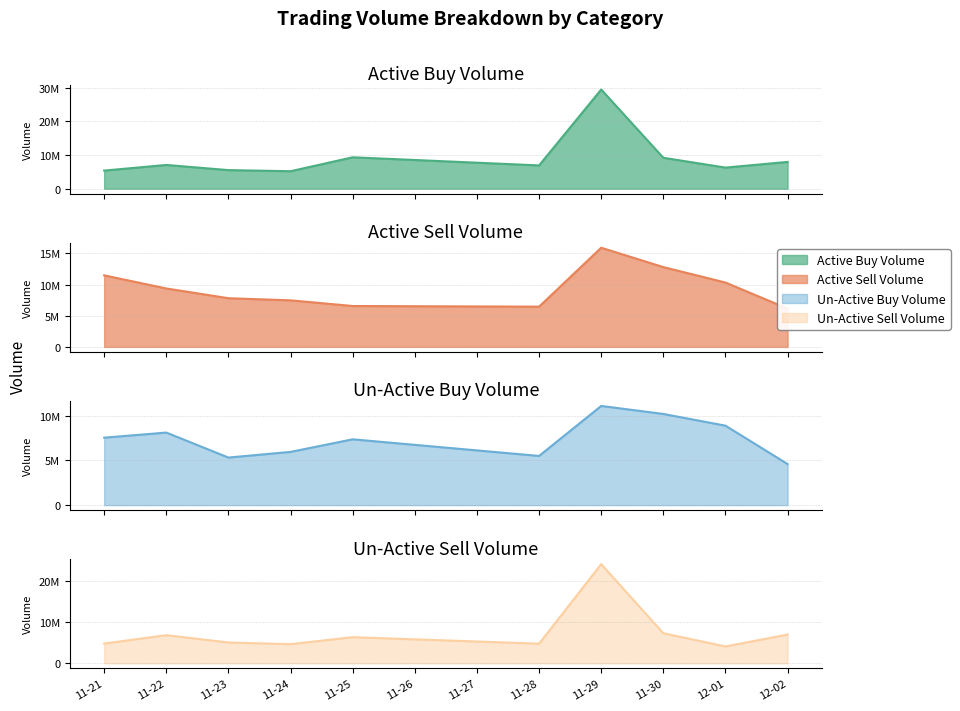

What is the label of the 4th point from the left?

11-24